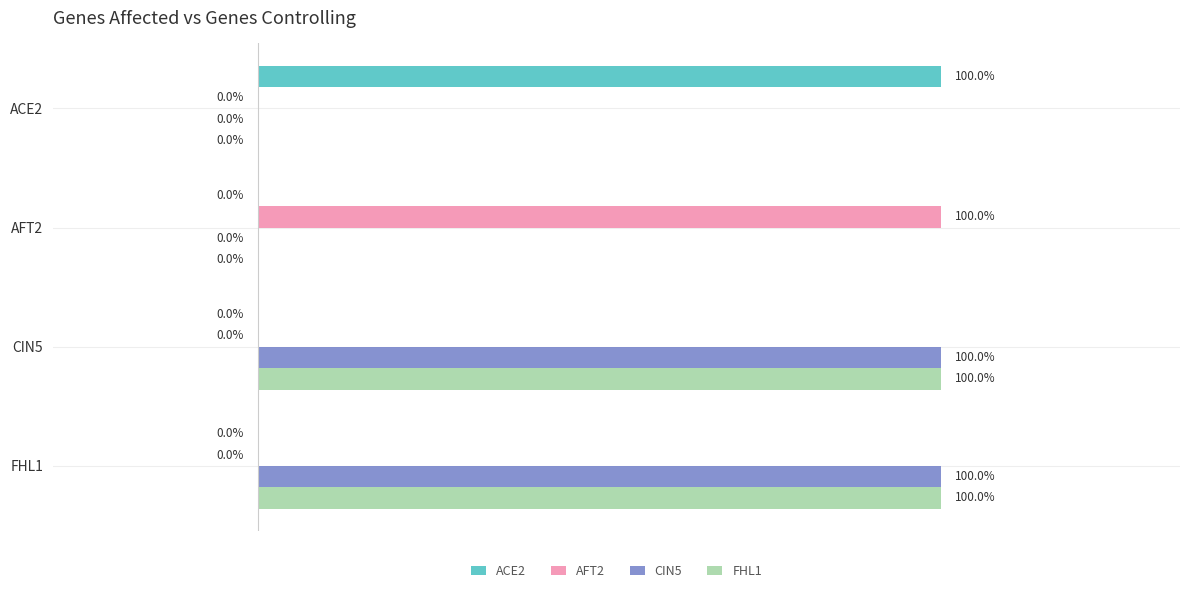

Is the value of FHL1 at FHL1 greater than the value of CIN5 at AFT2?

Yes